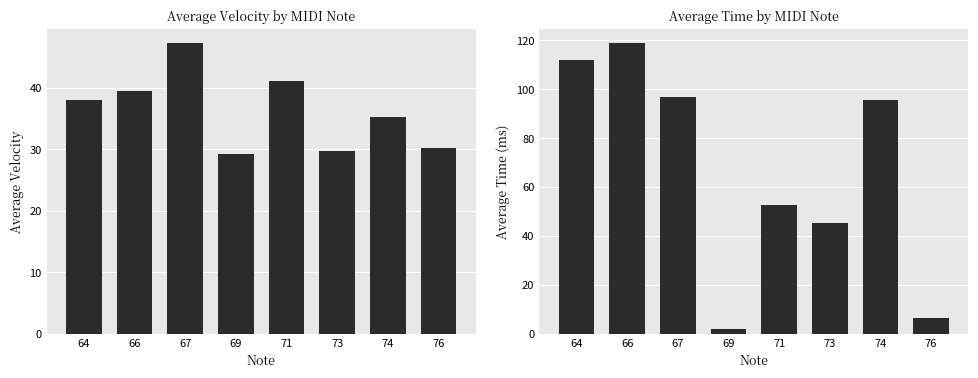

What is the sum of the avg_time values at 71 and 69?

54.8